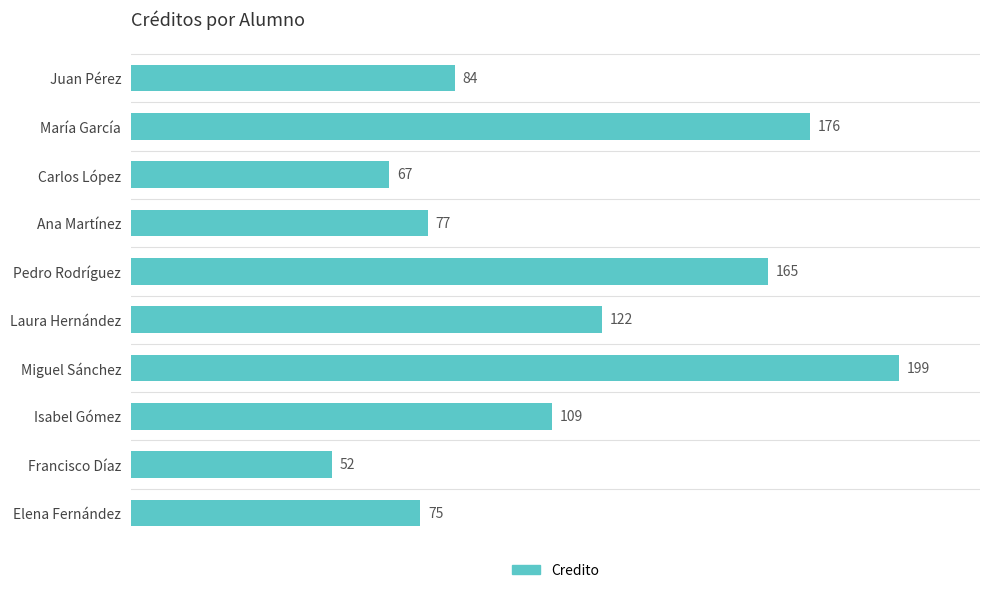

Does the chart contain any negative values?

No